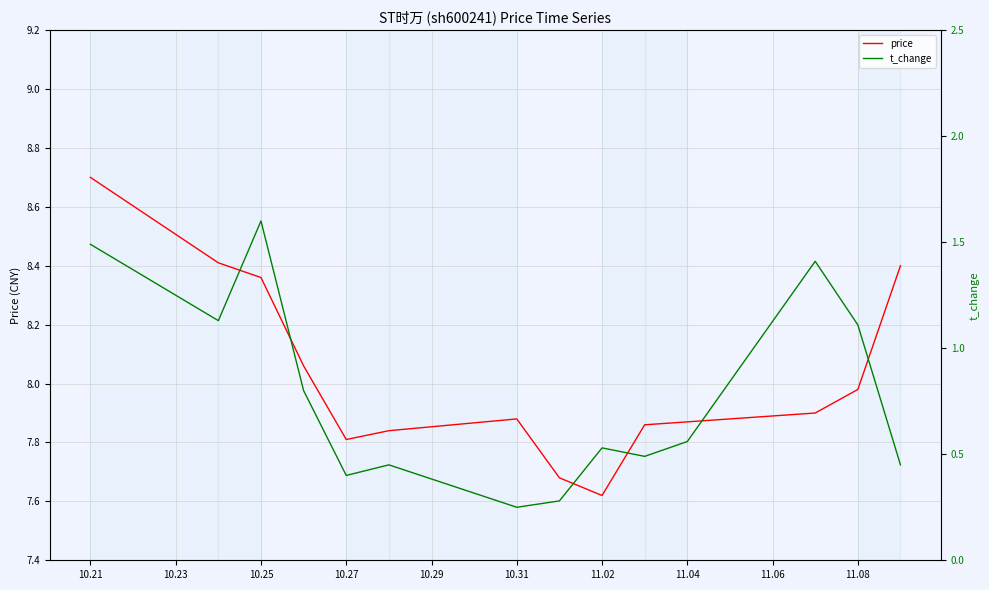

At which label does price reach its minimum?

11.02